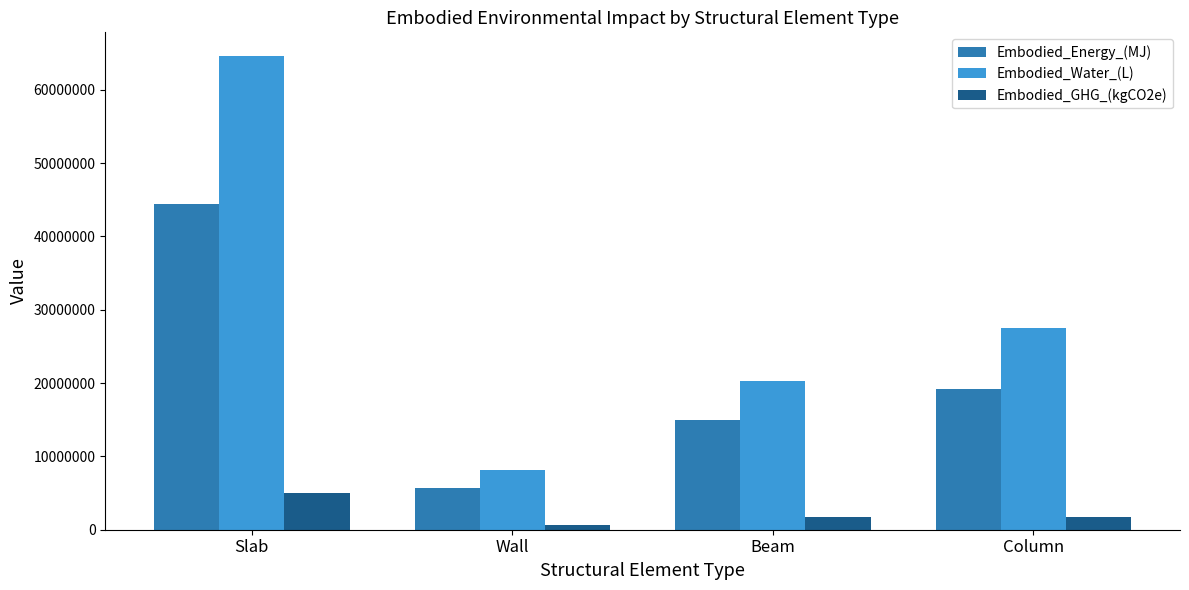

What is the sum of all Embodied_Water_(L) values?

120594712.9